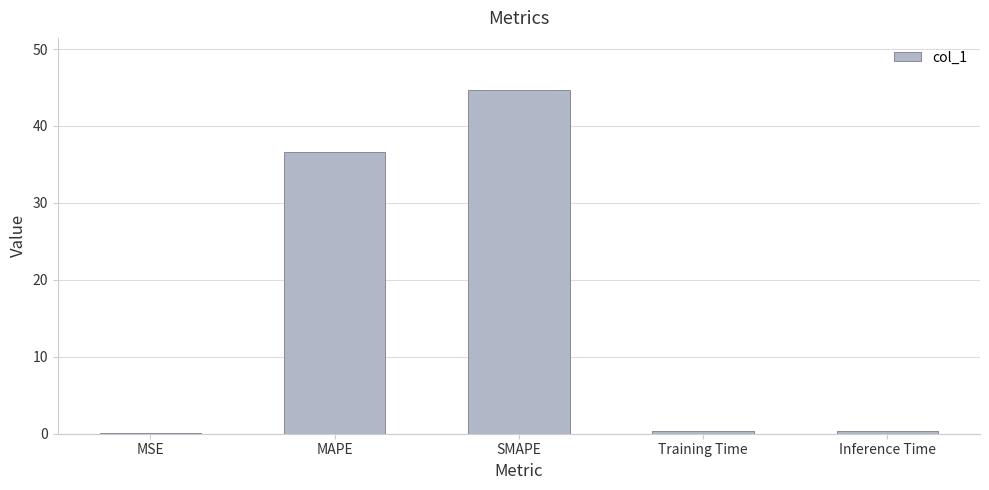

Between Training Time and MAPE, which is larger?

MAPE